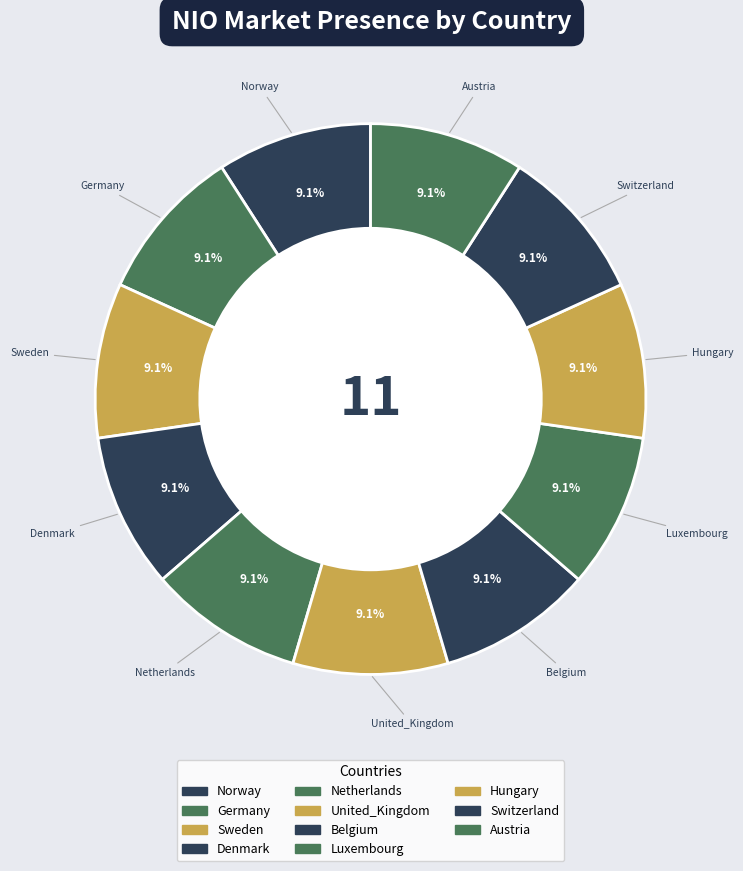

Count the number of slices in the pie.

11